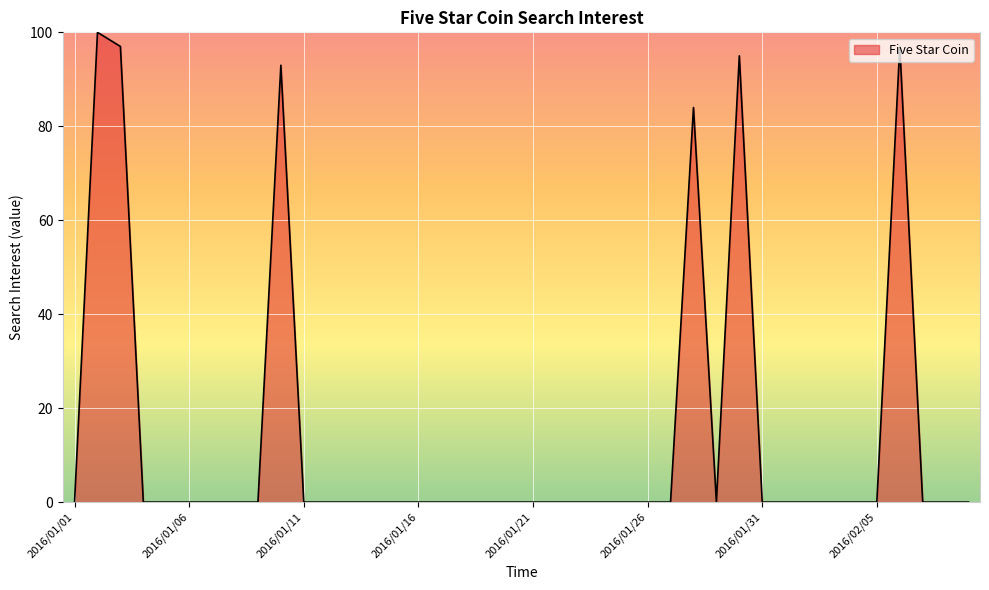

Reading left to right, extract all data points from this chart.

0	100	97	0	0	0	0	0	0	93	0	0	0	0	0	0	0	0	0	0	0	0	0	0	0	0	0	84	0	95	0	0	0	0	0	0	97	0	0	0